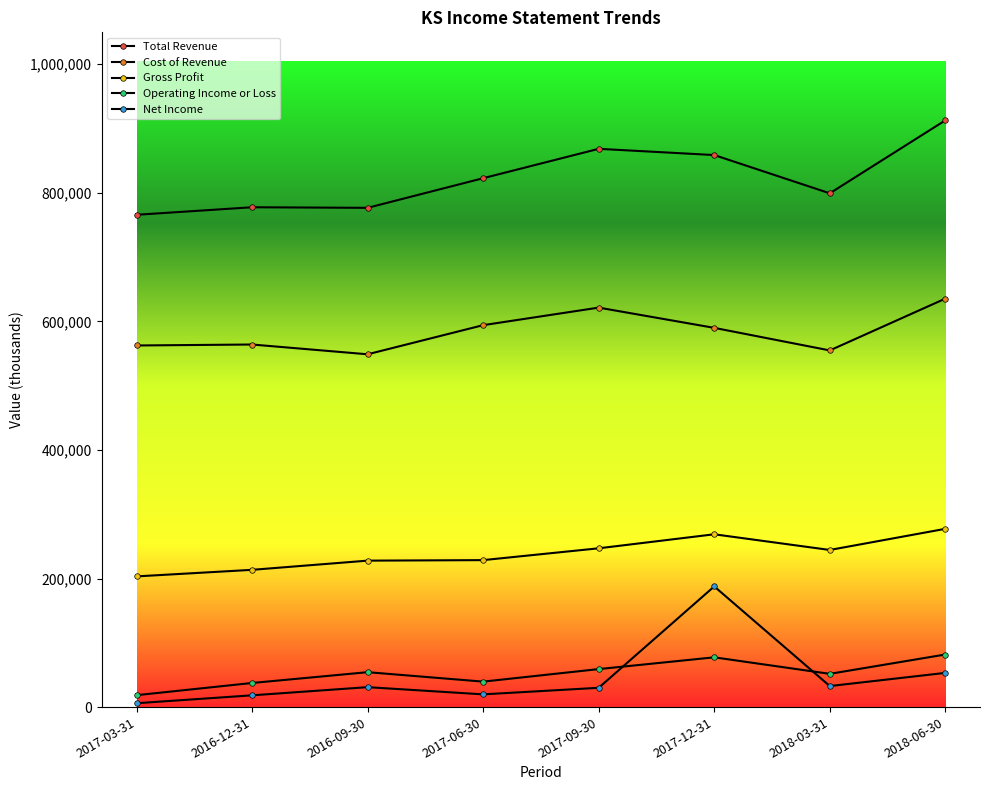

Reading left to right, extract all data points from this chart.

Total Revenue: 2017-03-31=765800	2016-12-31=777500	2016-09-30=776600	2017-06-30=822700	2017-09-30=868400	2017-12-31=858700	2018-03-31=799200	2018-06-30=912700
Cost of Revenue: 2017-03-31=562500	2016-12-31=564000	2016-09-30=548800	2017-06-30=594100	2017-09-30=621400	2017-12-31=589900	2018-03-31=554800	2018-06-30=635400
Gross Profit: 2017-03-31=203300	2016-12-31=213500	2016-09-30=227800	2017-06-30=228600	2017-09-30=247000	2017-12-31=268800	2018-03-31=244400	2018-06-30=277300
Operating Income or Loss: 2017-03-31=18500	2016-12-31=37500	2016-09-30=54300	2017-06-30=39600	2017-09-30=59100	2017-12-31=77400	2018-03-31=51700	2018-06-30=81800
Net Income: 2017-03-31=6000	2016-12-31=18300	2016-09-30=31000	2017-06-30=19800	2017-09-30=30000	2017-12-31=187700	2018-03-31=32700	2018-06-30=53200